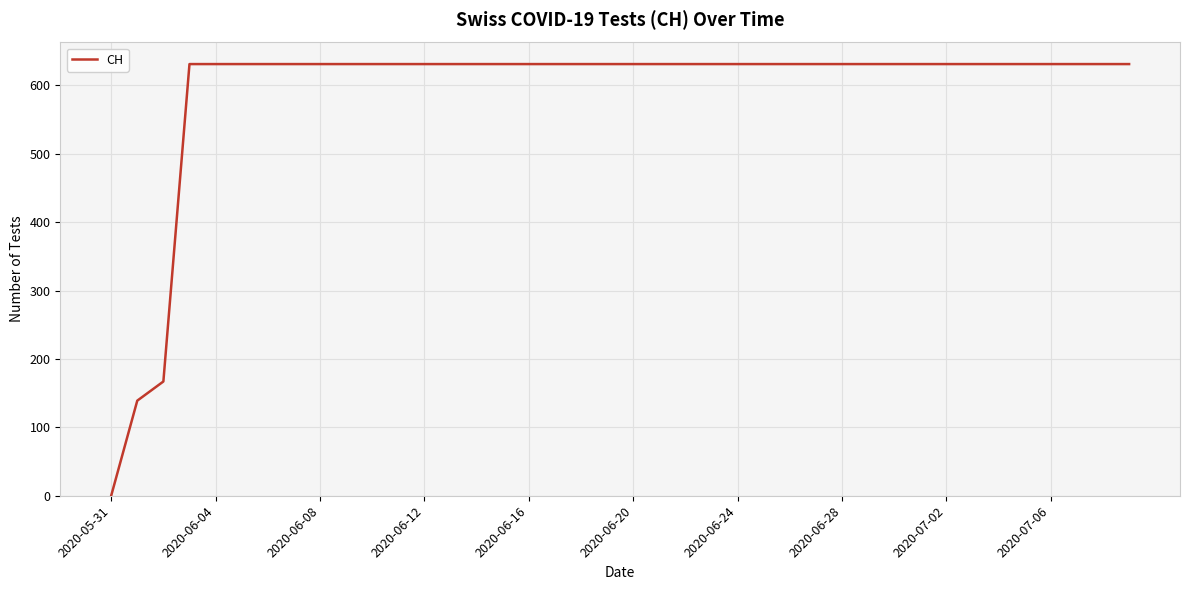

What is the maximum value shown in the chart?

631